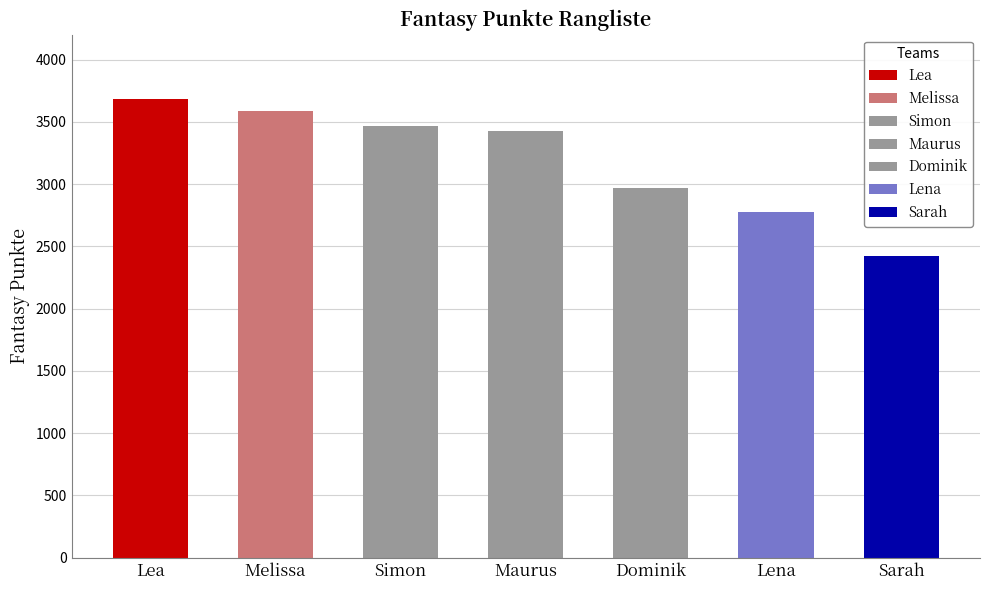

How many categories are shown in the chart?

7